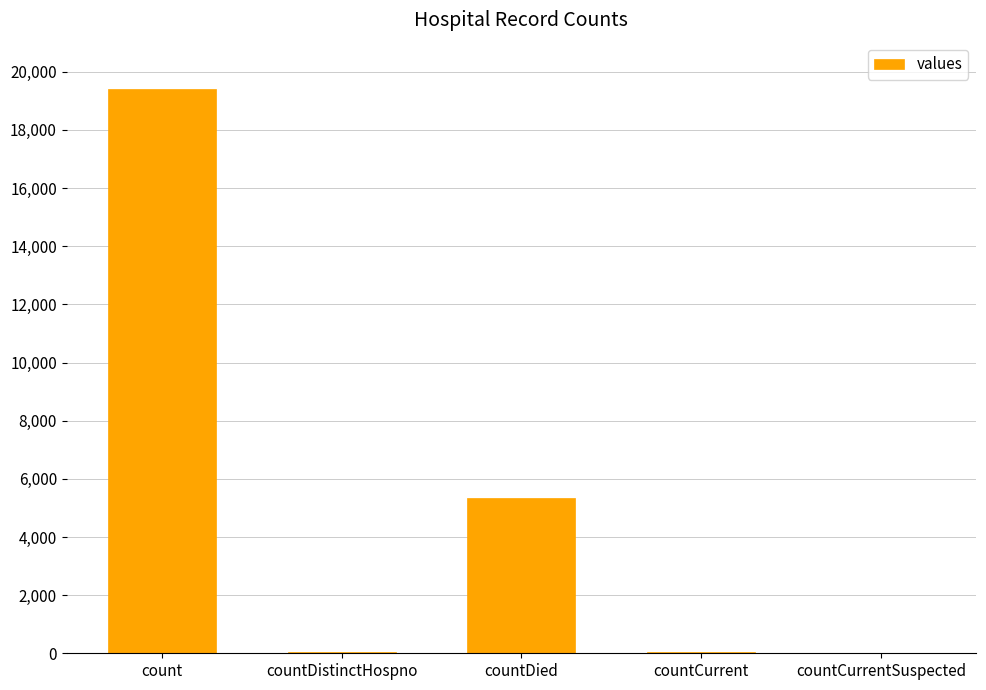

Is it true that the value at countCurrent is 60?

True